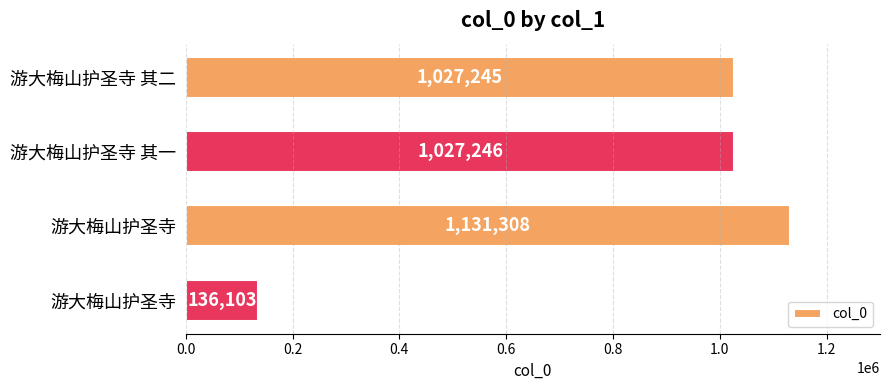

What is the greatest value displayed?

1131308